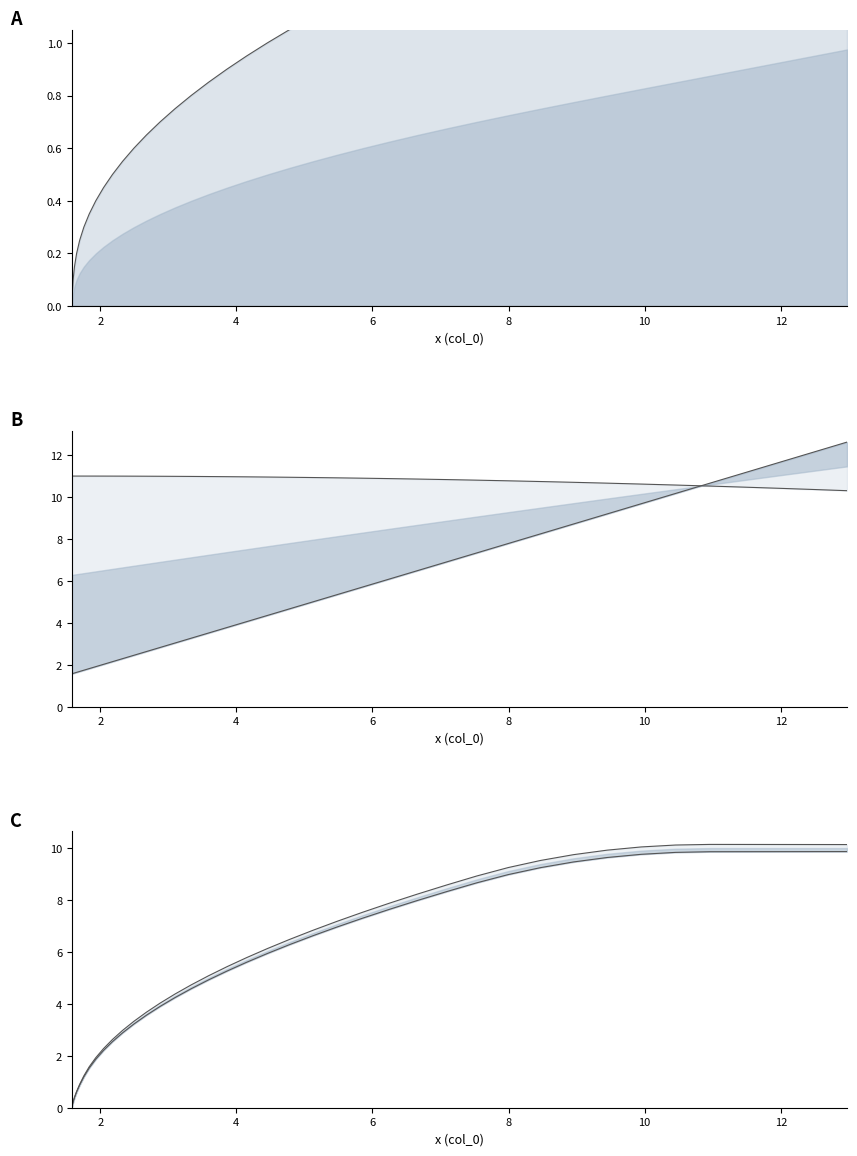

What is the maximum value for col_1?

11.0